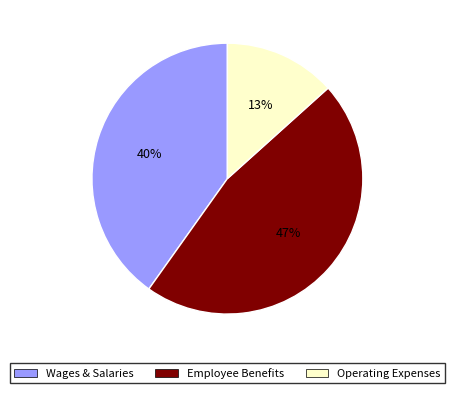

To the nearest percent, what is the average slice percentage?

33%